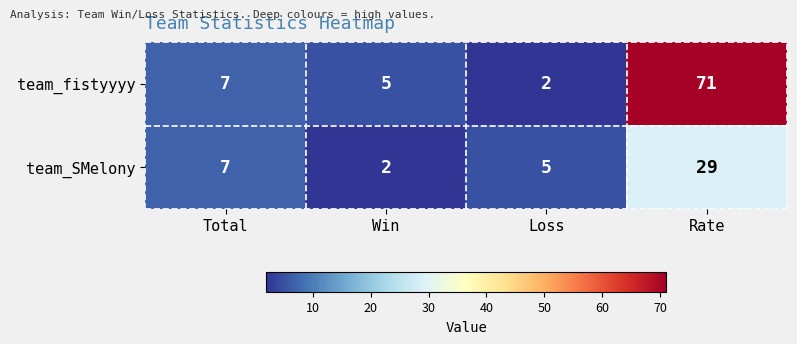

What is the difference between the maximum and minimum values in the team_fistyyyy series?

69